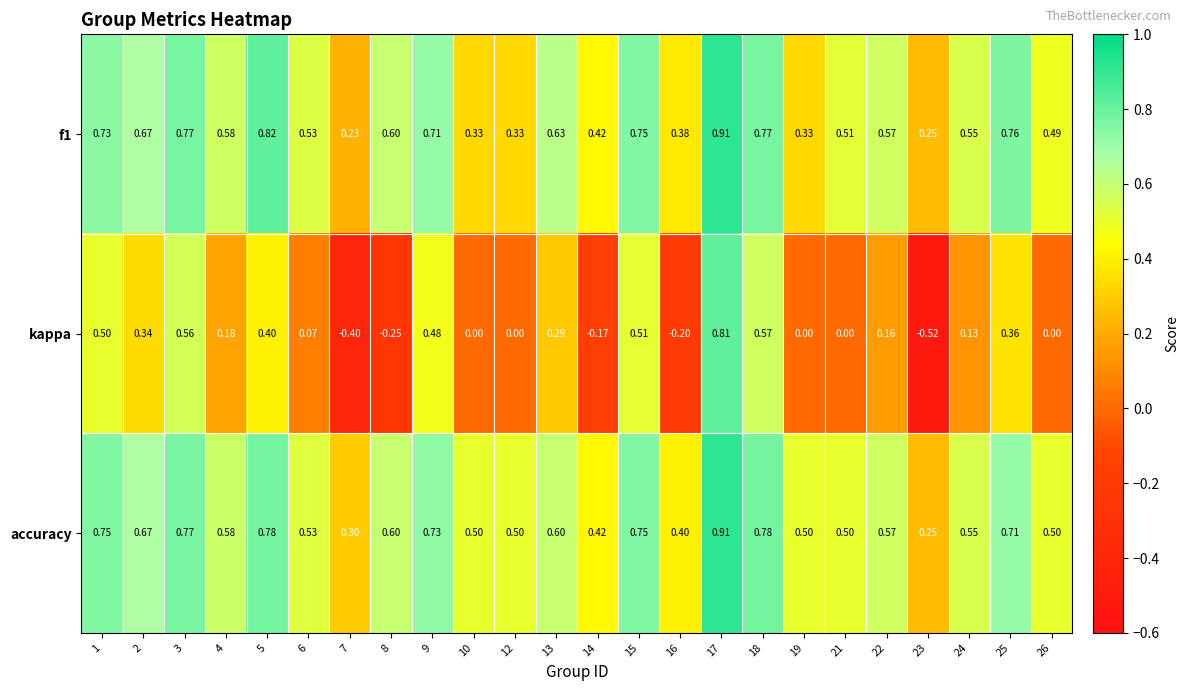

Which series has the largest total across all categories?

accuracy